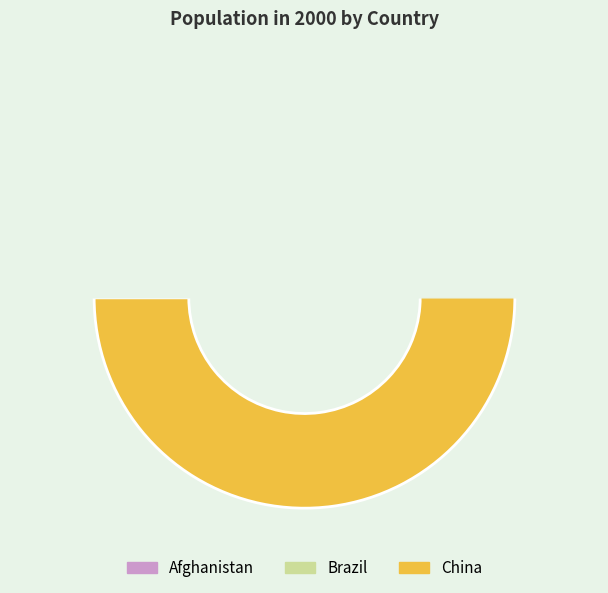

Is it true that Afghanistan is 1% of the pie?

True